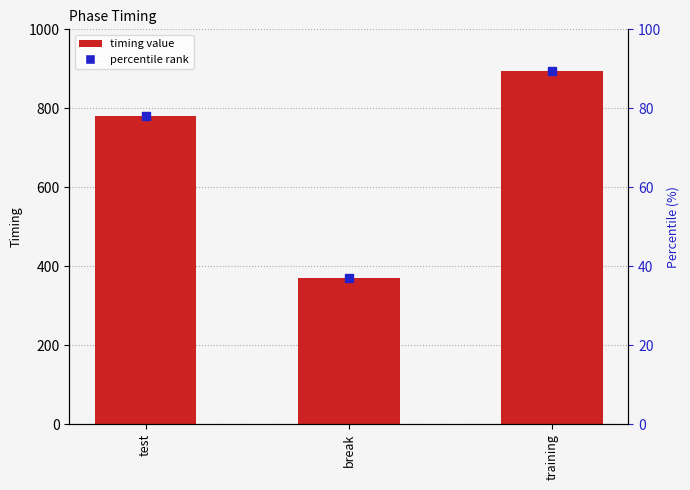

What position from the left is test?

1